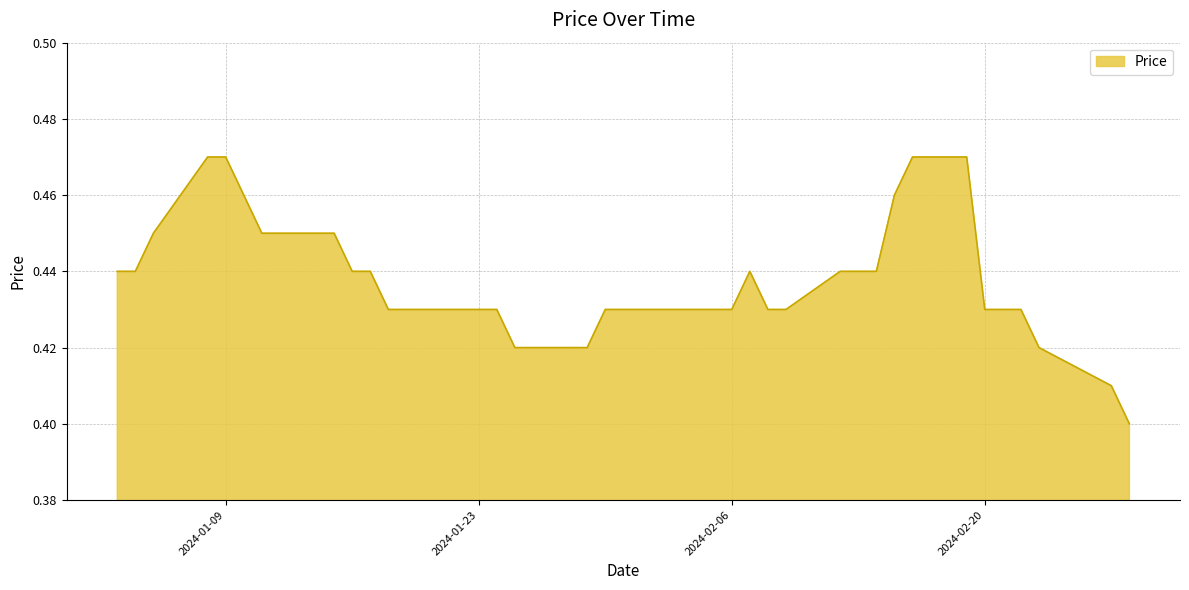

Does the chart display data point markers on the line(s)?

No